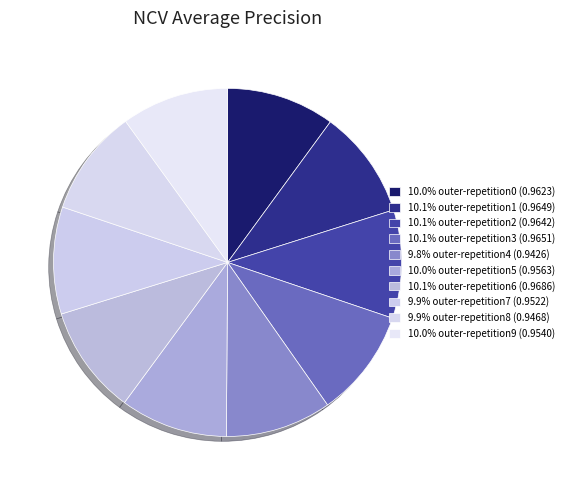

How many slices are in this pie chart?

10